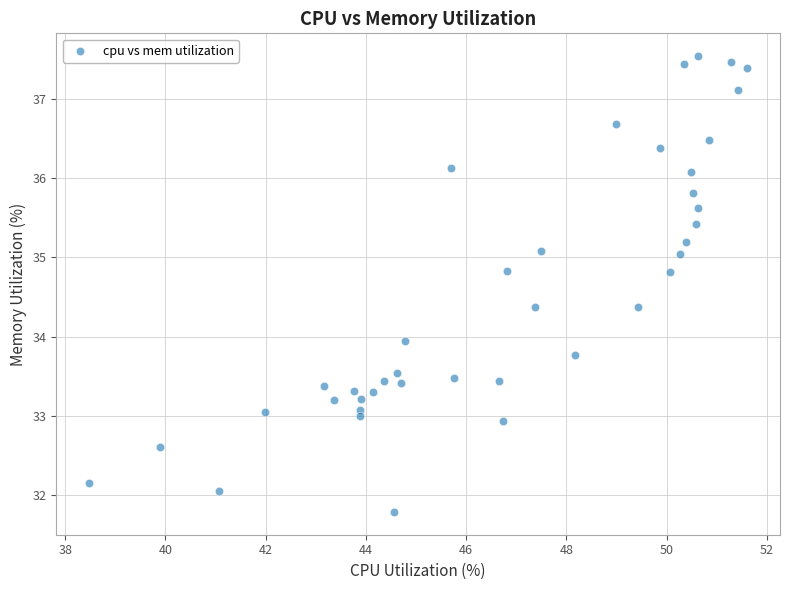

What is the range of X values (max minus min)?

13.1